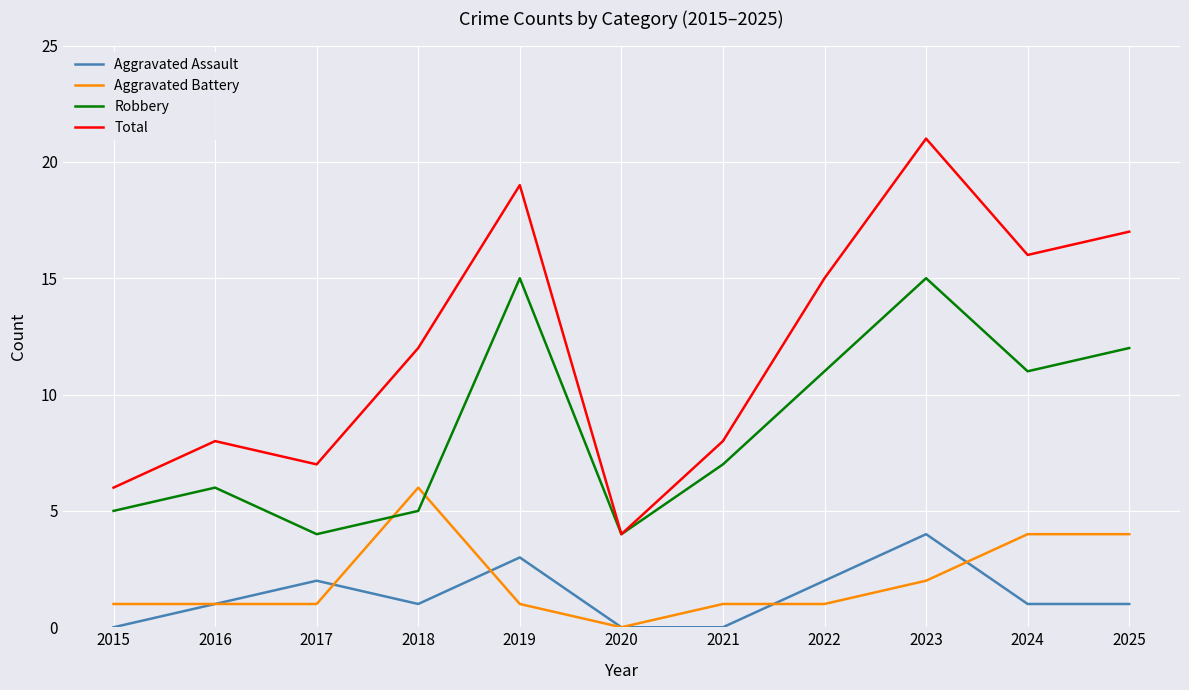

At 2021, list the series in order from smallest to largest.

Aggravated Assault, Aggravated Battery, Robbery, Total